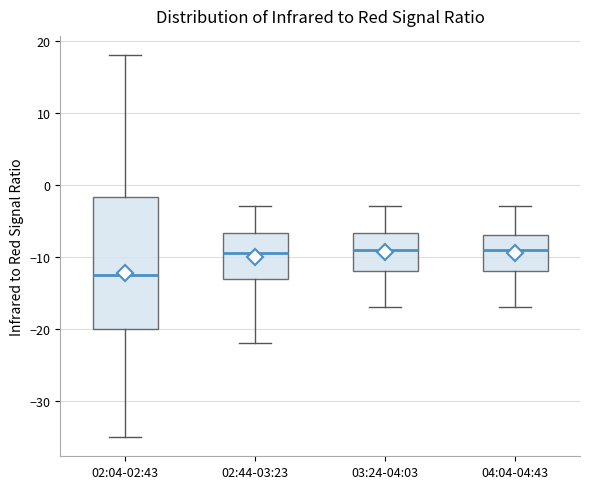

Reading left to right, transcribe this box plot: for each box, give where its median line is, the range the box spans, and where its two whiskers end, as read against the y-axis. The values are not printed on the chart, so give them approximately, as read against the axis.

02:04-02:43: median -12, box -20 to -2, whiskers -35 to 18
02:44-03:23: median -9, box -13 to -7, whiskers -22 to -3
03:24-04:03: median -9, box -12 to -7, whiskers -17 to -3
04:04-04:43: median -9, box -12 to -7, whiskers -17 to -3